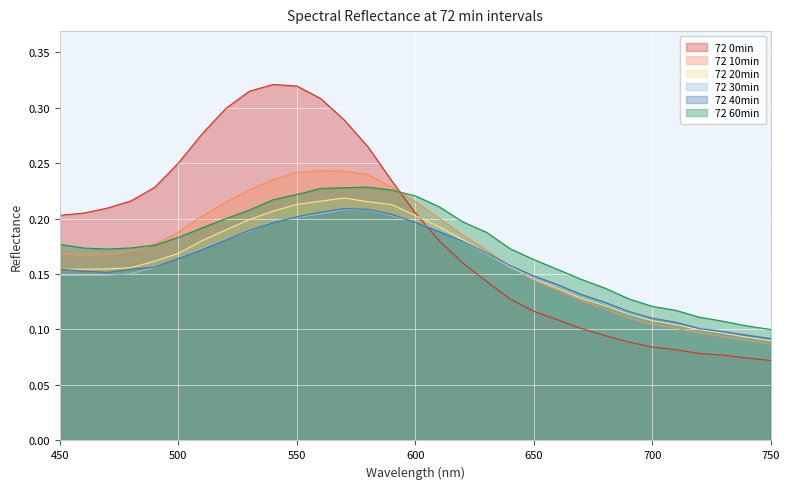

Where is 72 10min nearest to the value 0?

750